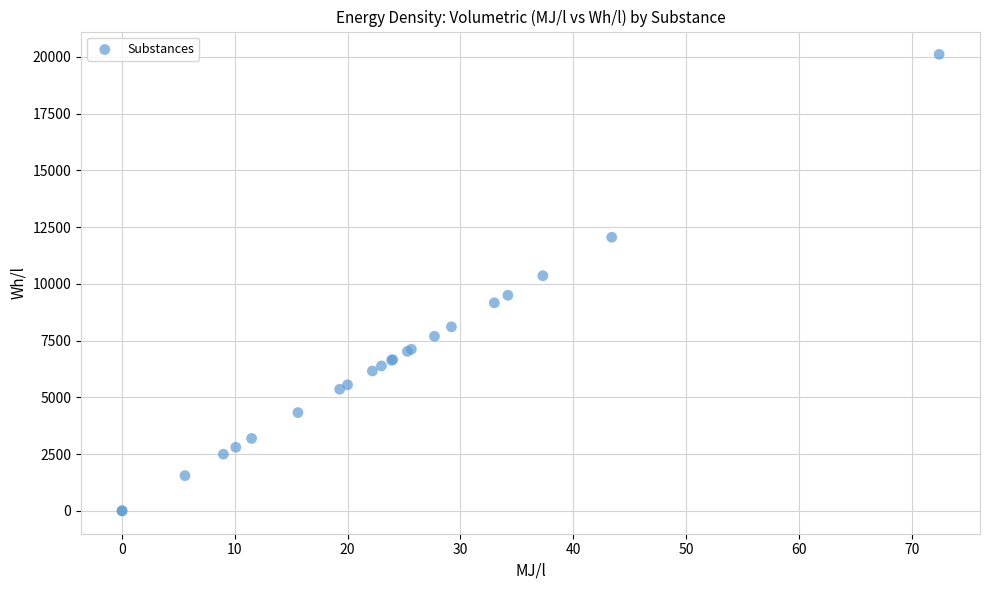

What Y value in the scatter plot is closest to 10057?

10361.9